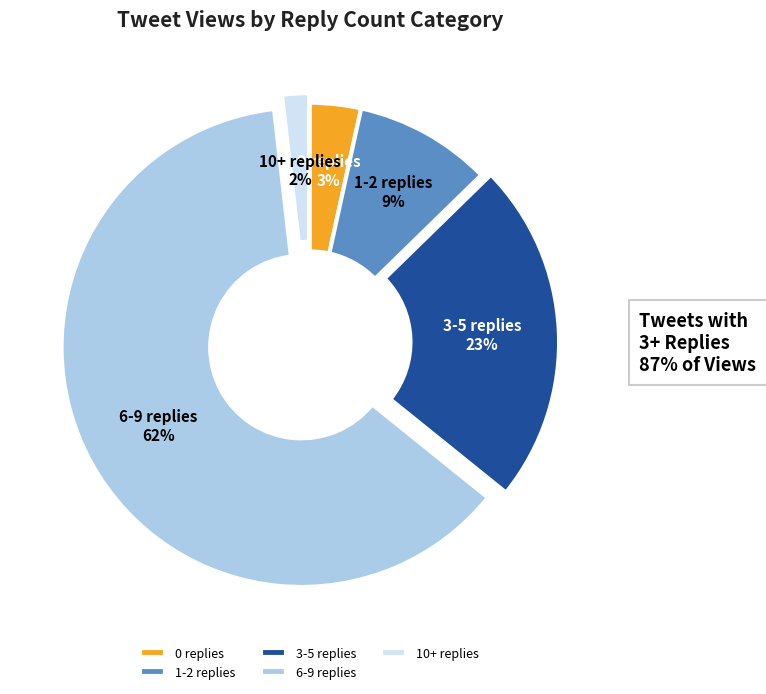

To the nearest percent, what is the combined percentage of 10+ replies and 3-5 replies?

25%